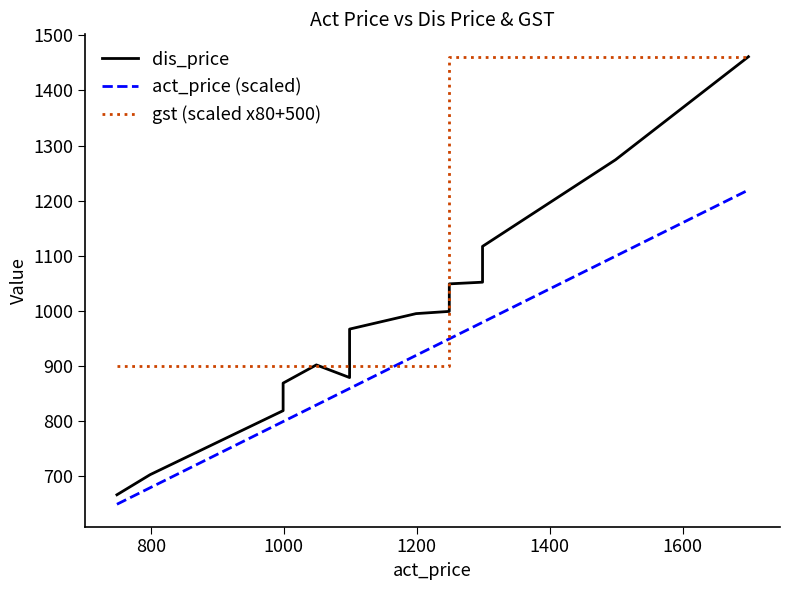

How many categories are shown in the chart?

15